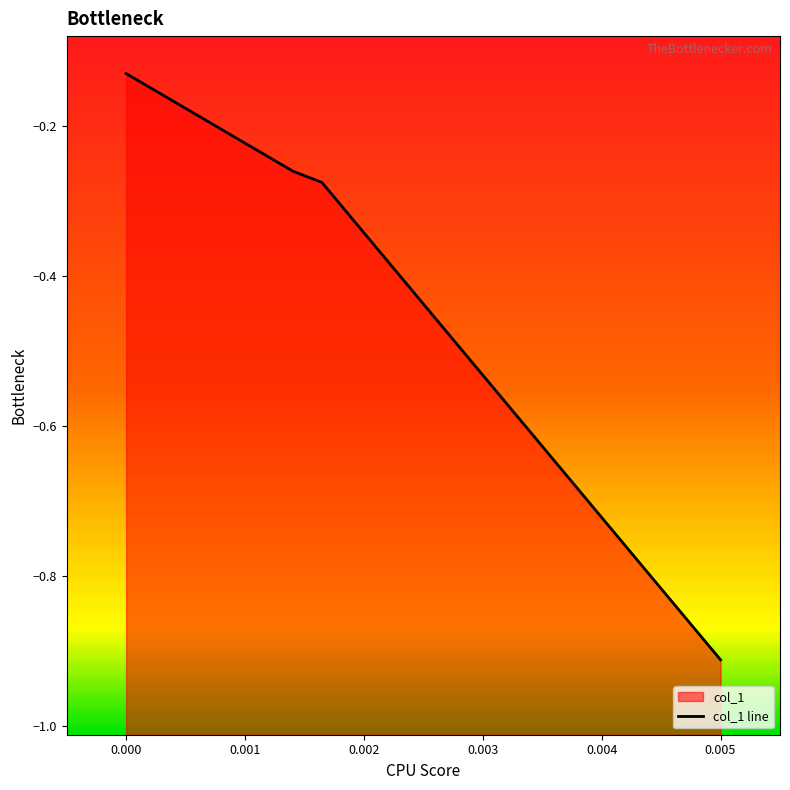

Does the chart display data point markers on the line(s)?

No